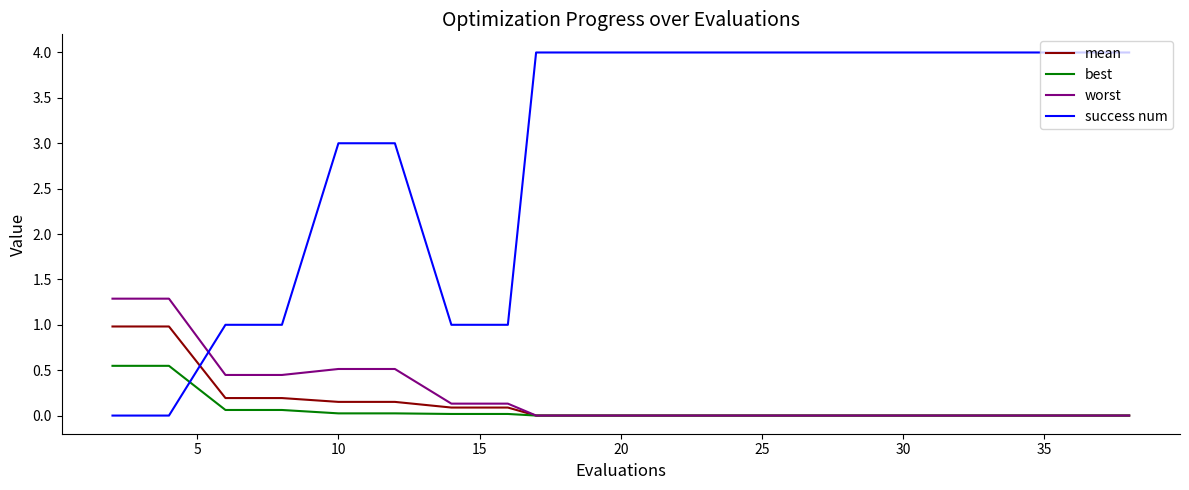

After their last crossing, which series has the higher values: mean or success num?

success num